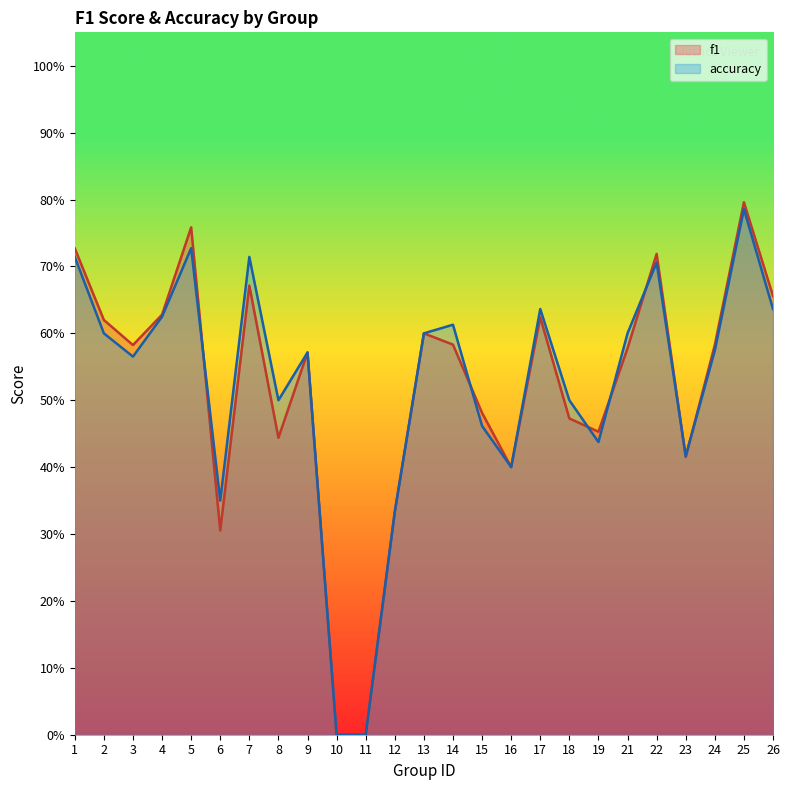

List the labels in order of f1 value, smallest first.

10, 11, 6, 12, 16, 23, 8, 19, 18, 15, 9, 21, 3, 24, 14, 13, 2, 17, 4, 26, 7, 22, 1, 5, 25